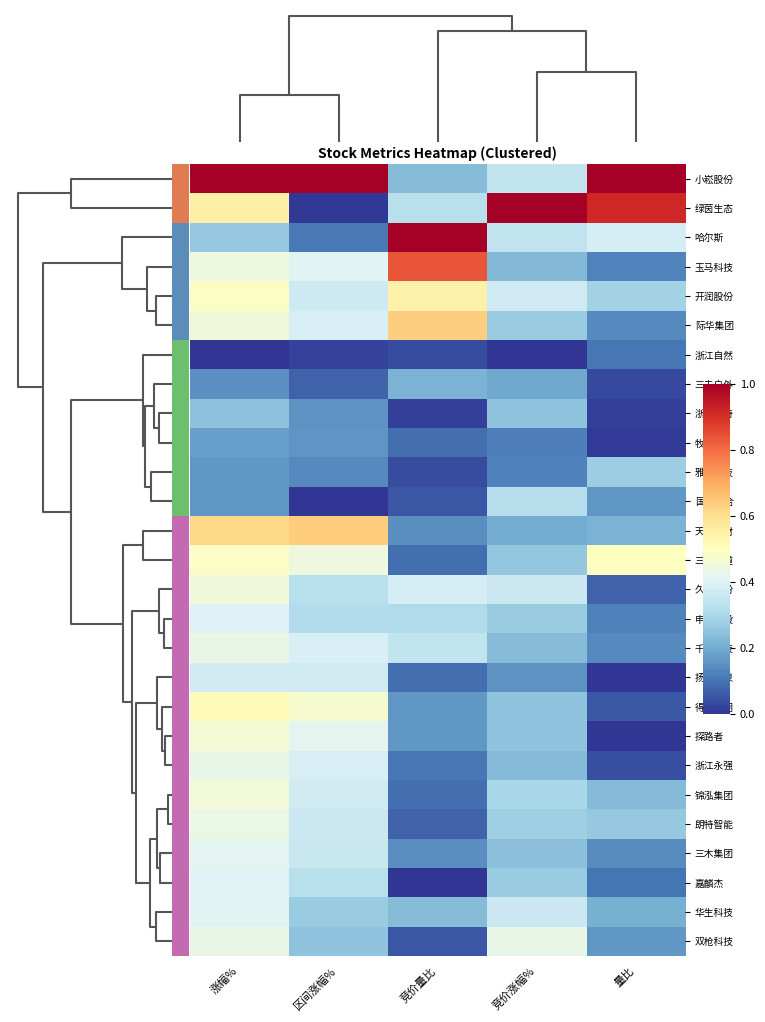

At which category is the sum across all series the highest?

涨幅%